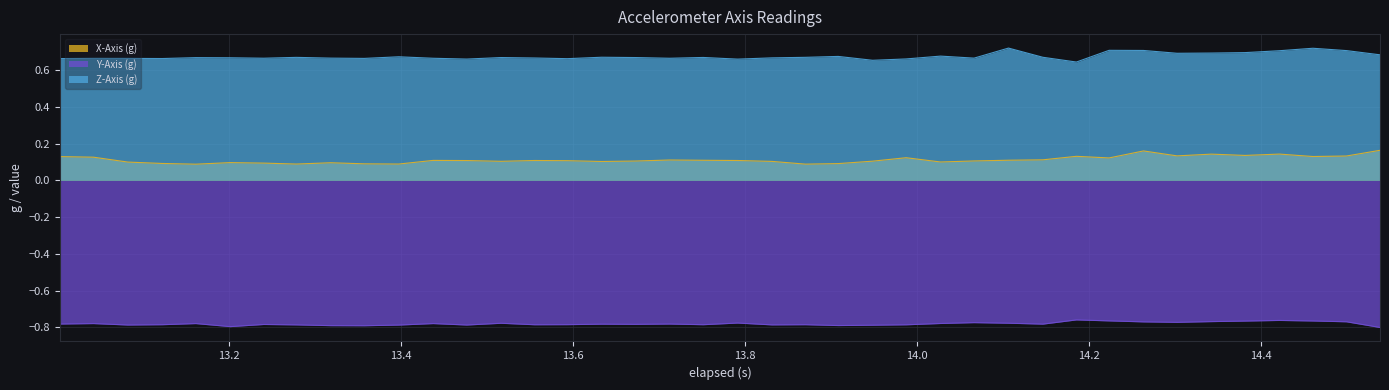

What is the difference between the second highest and second lowest values in the X-Axis (g) series?

0.1